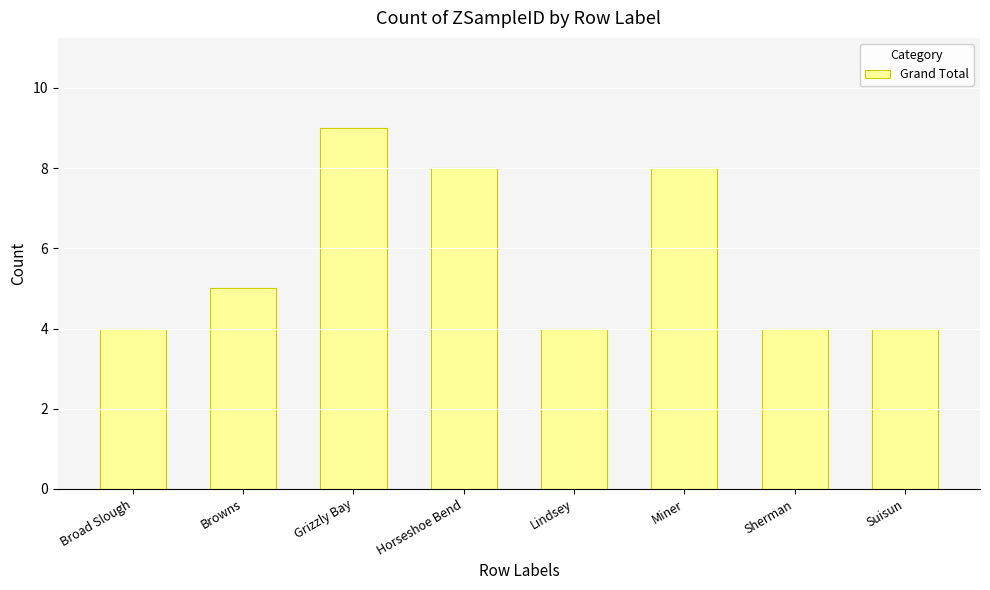

Between Browns and Grizzly Bay, which is larger?

Grizzly Bay